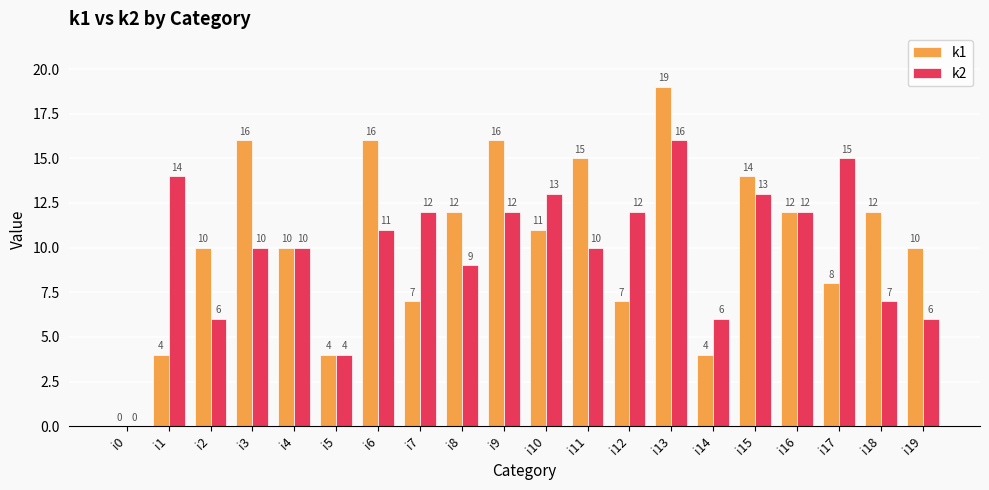

Reading left to right, transcribe all the data shown in this chart.

k1: 0	4	10	16	10	4	16	7	12	16	11	15	7	19	4	14	12	8	12	10
k2: 0	14	6	10	10	4	11	12	9	12	13	10	12	16	6	13	12	15	7	6